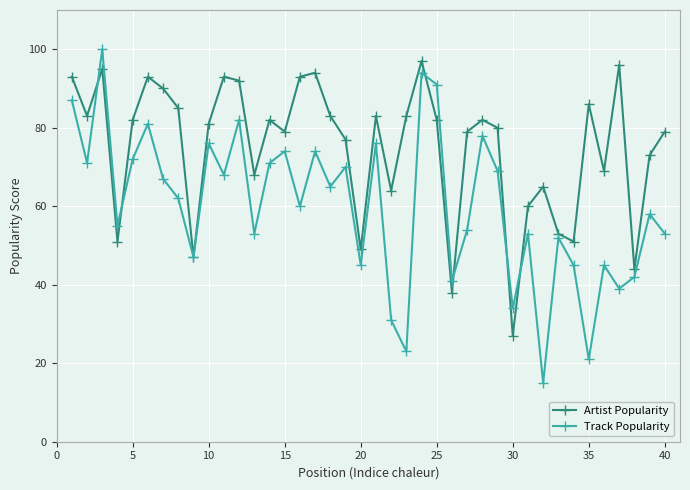

List the series in order of their peak value, lowest first.

Artist Popularity, Track Popularity